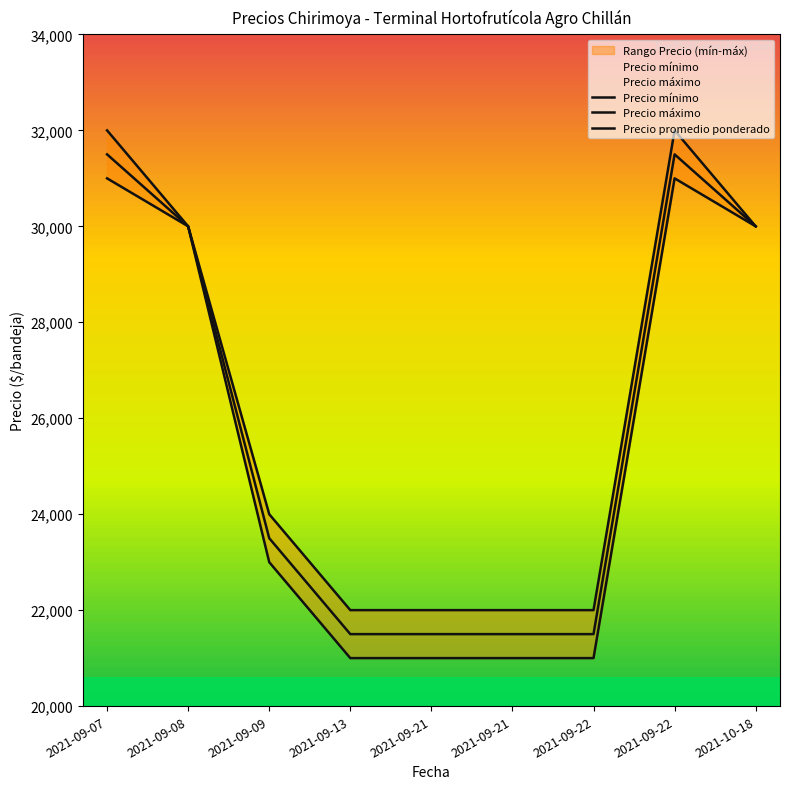

What is the total value across all series at 2021-09-21?

64500